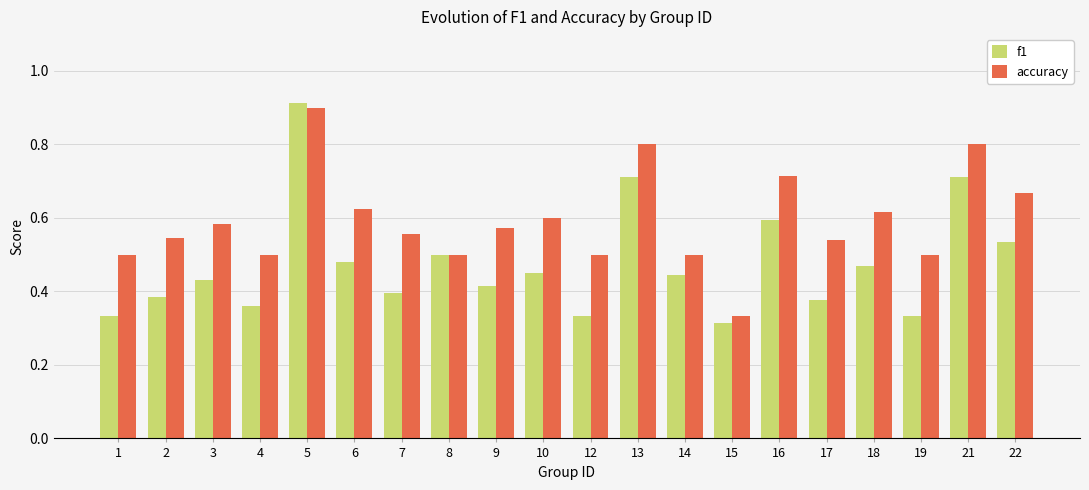

At 13, list the series in order from largest to smallest.

accuracy, f1